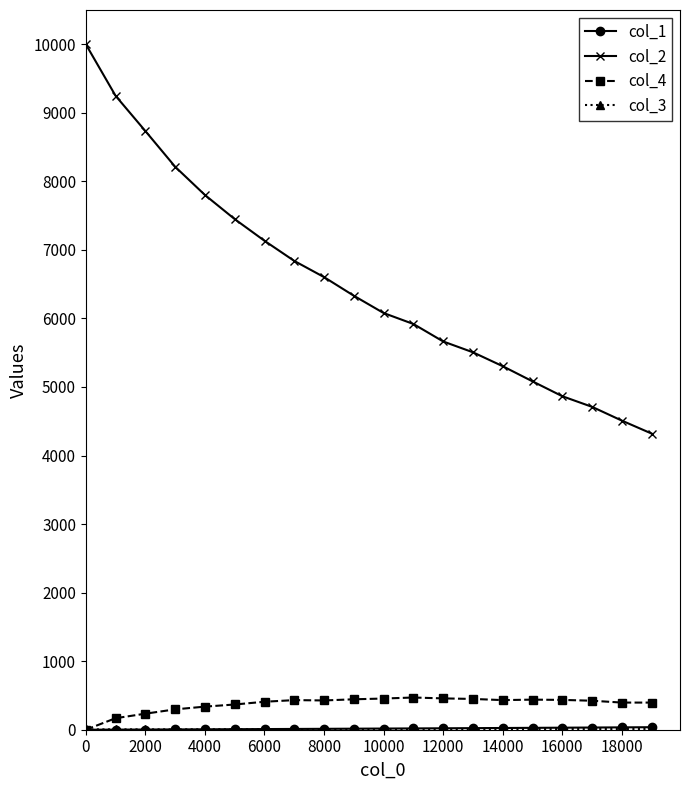

True or false: col_2 and col_4 intersect in this chart.

False